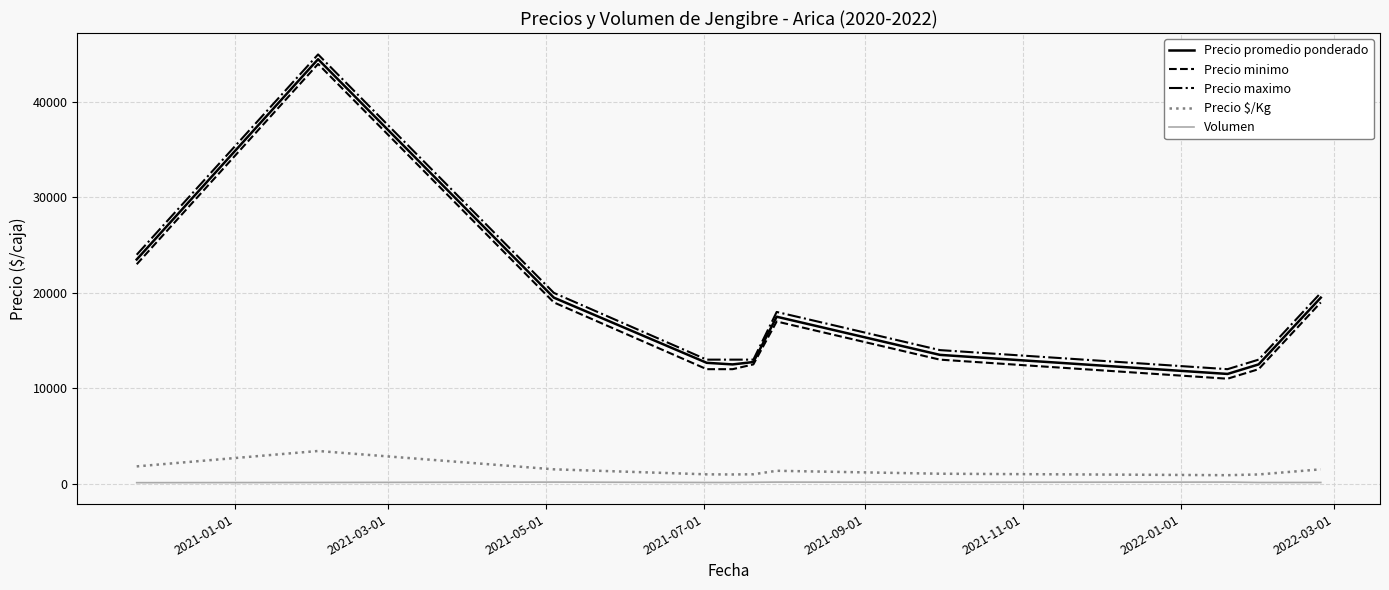

Which series has the largest total across all categories?

Precio maximo